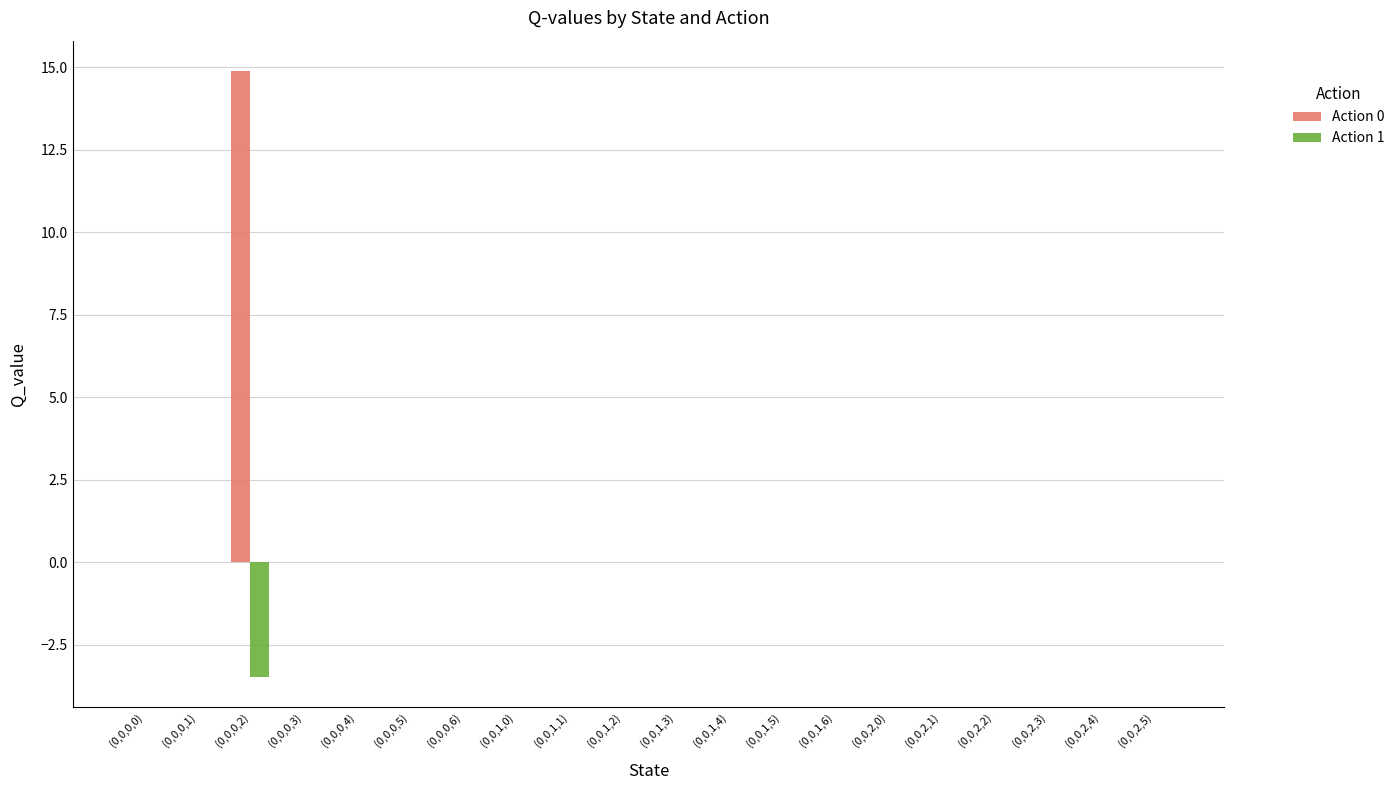

What is the maximum value shown in the chart?

14.9